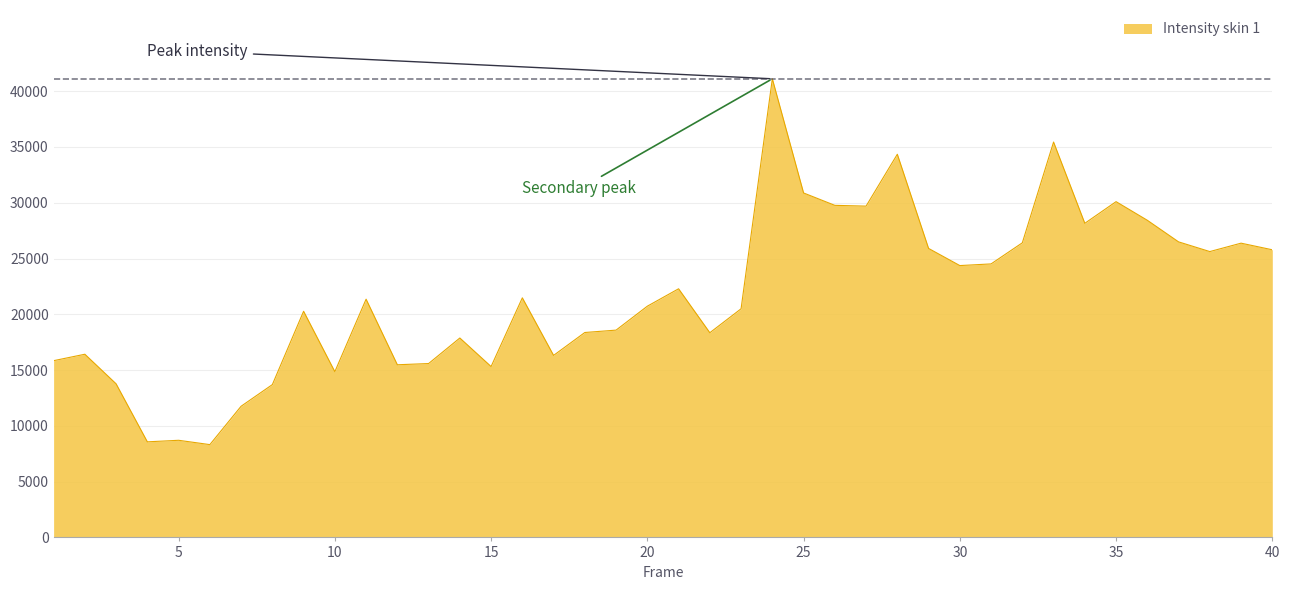

What is the difference between the maximum and minimum values?

32790.6